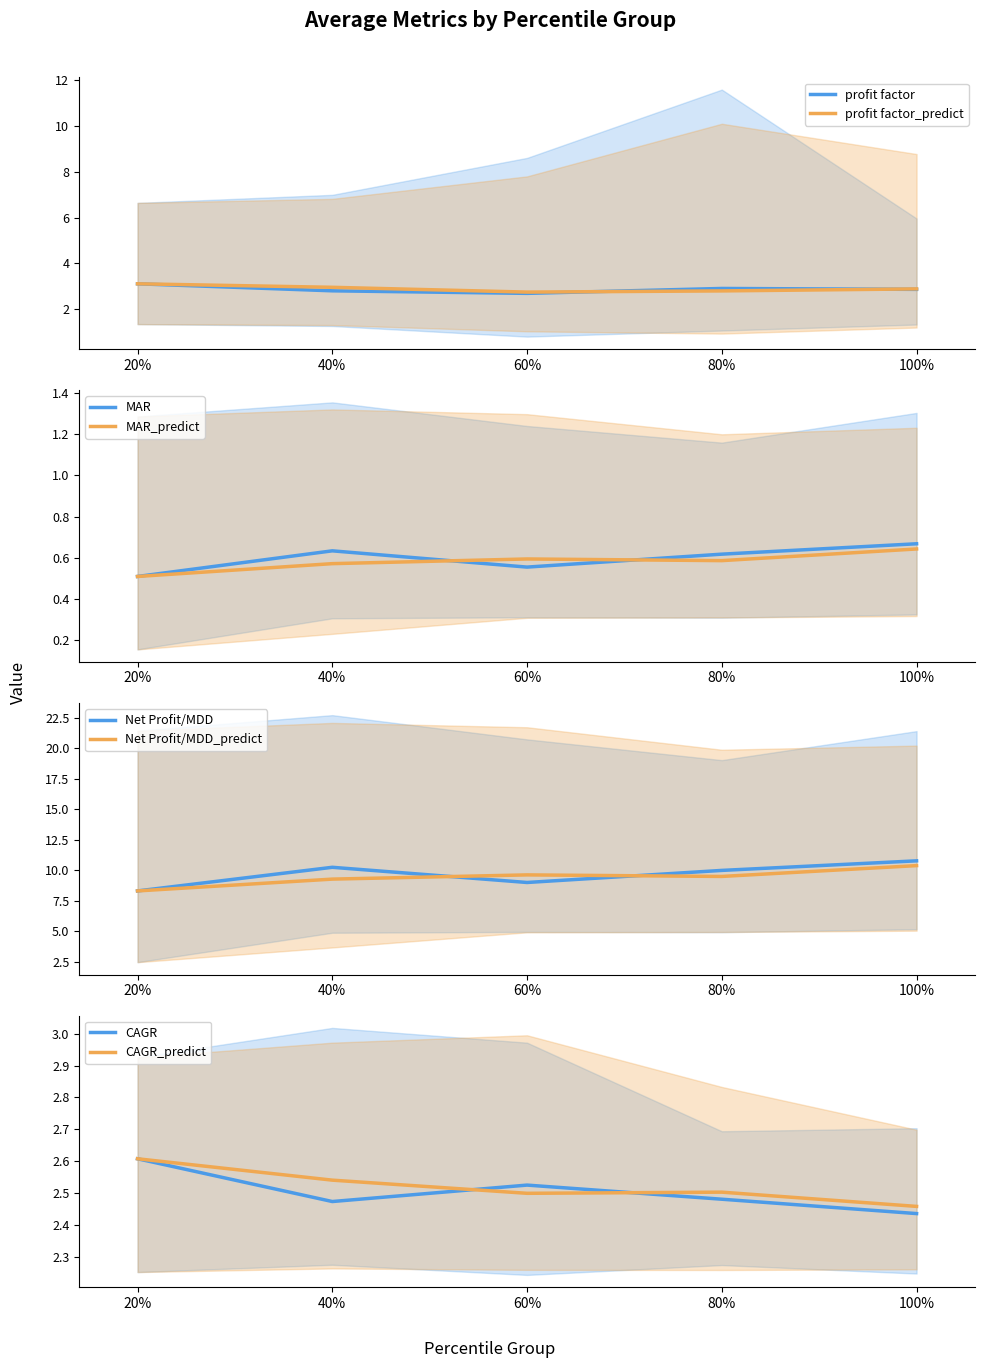

What is the label of the 1st point from the left?

20%